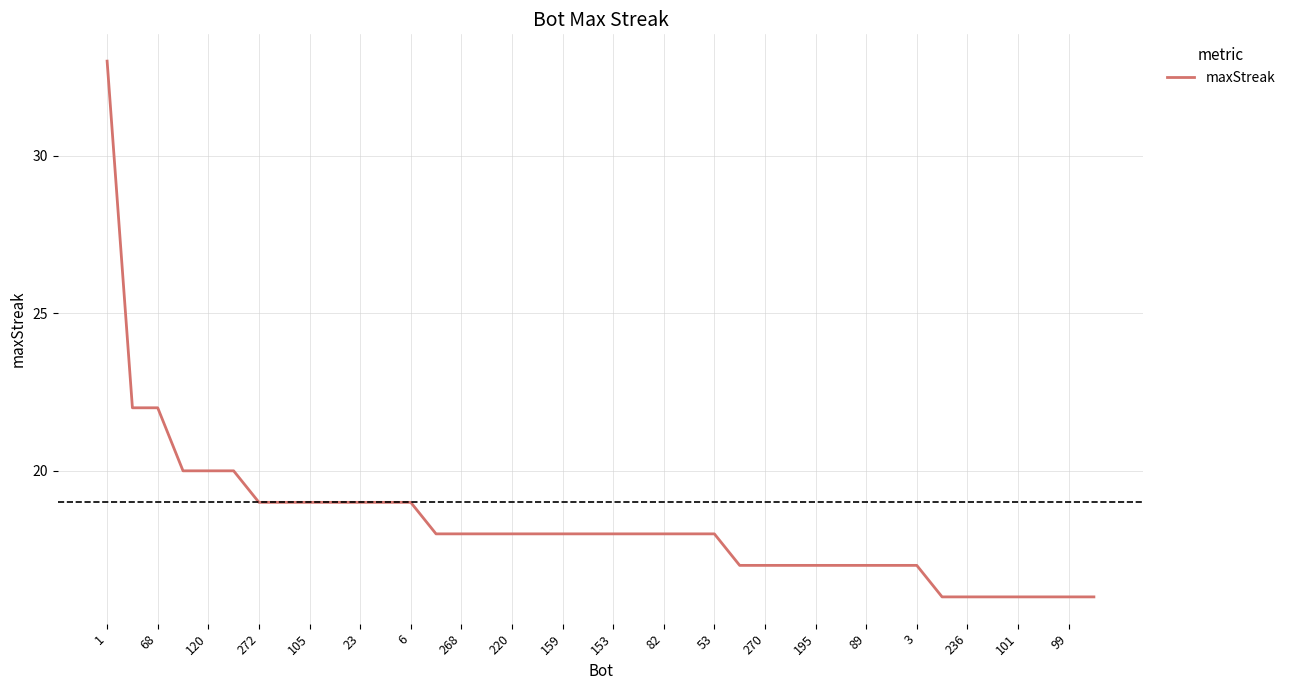

What is the difference between the maximum and minimum values?

17